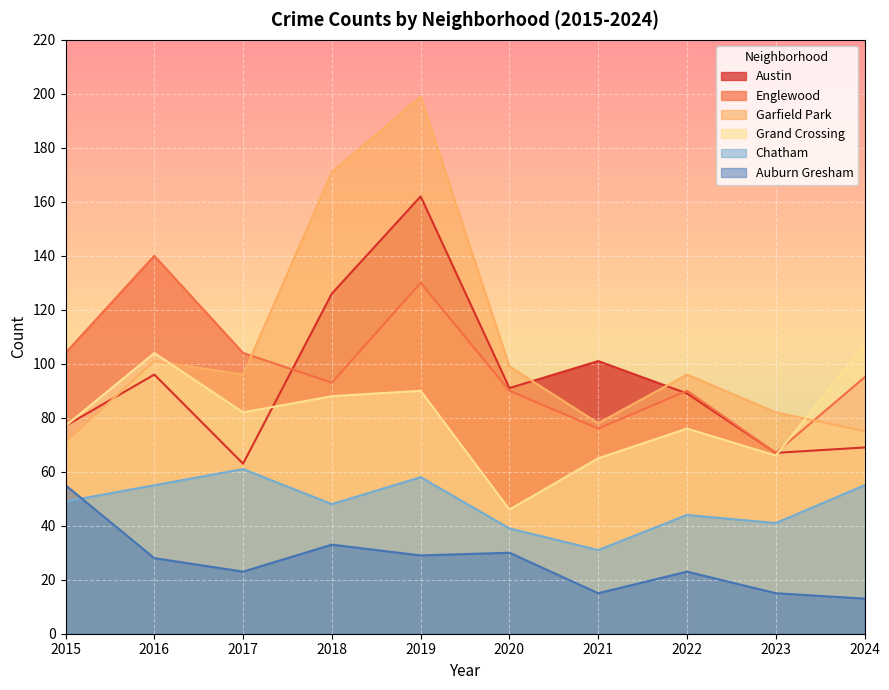

What is the total value across all series at 2018?

559